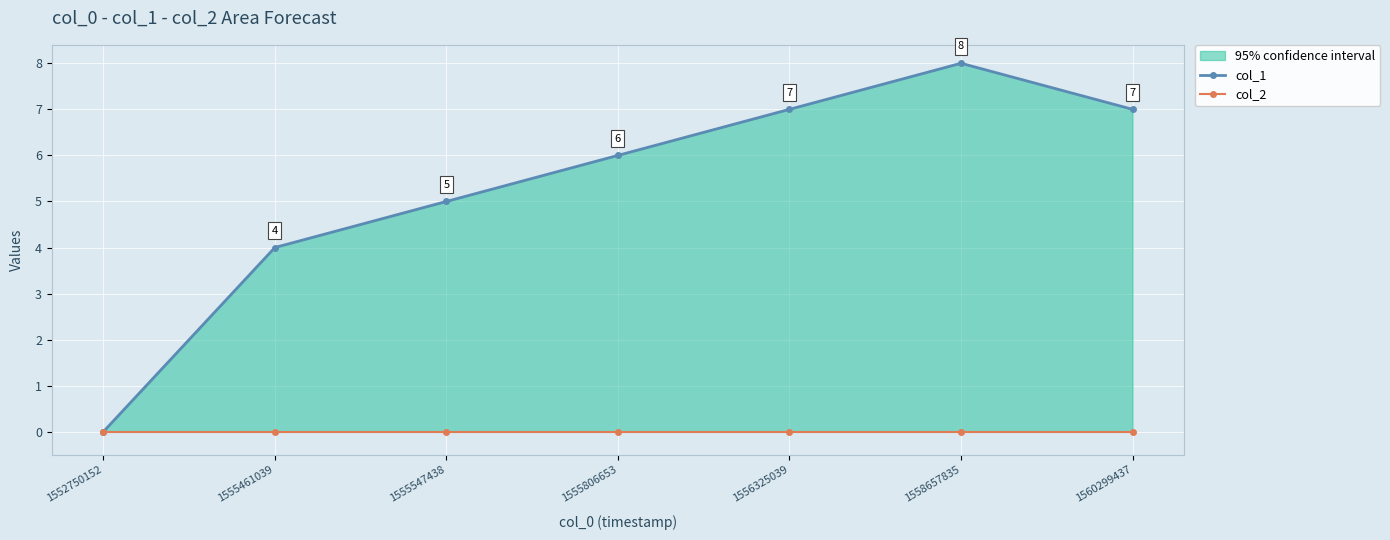

What is the total value across all series at 1560299437?

7